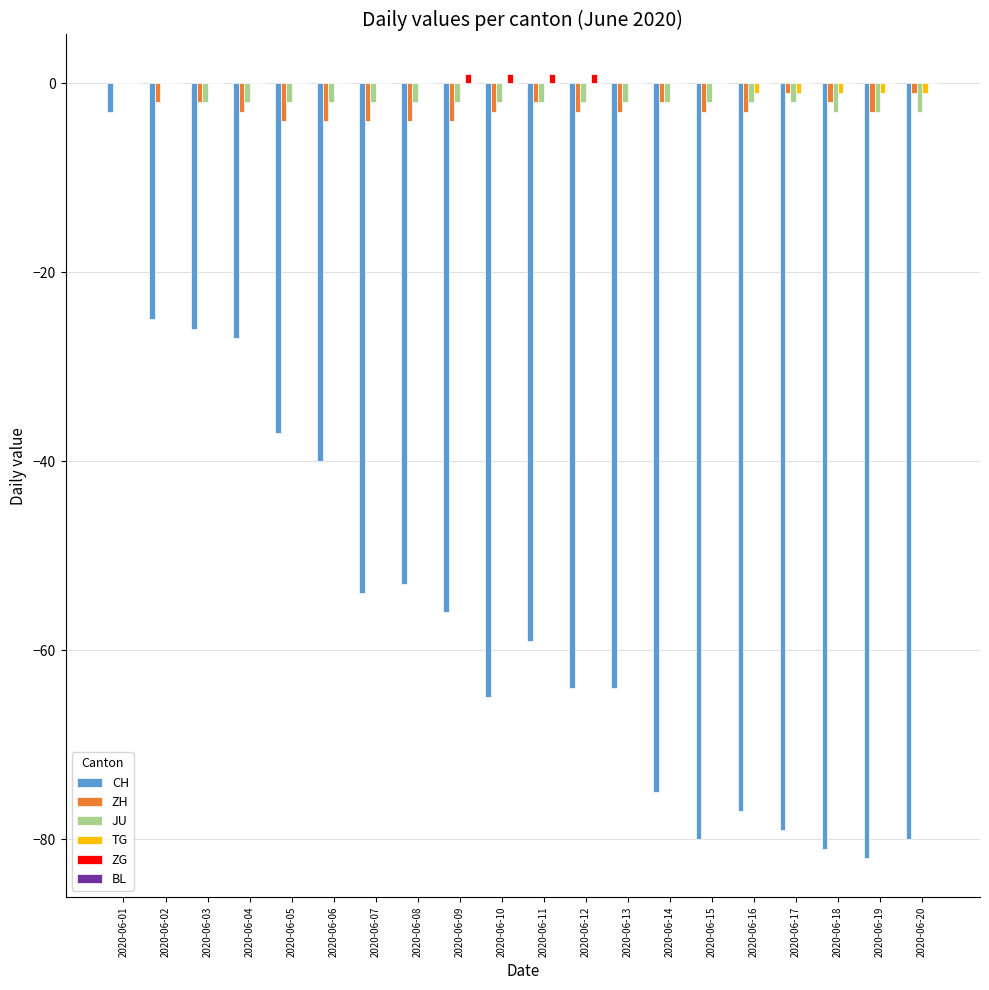

Is the value of ZG at 2020-06-11 greater than the value of ZH at 2020-06-11?

Yes